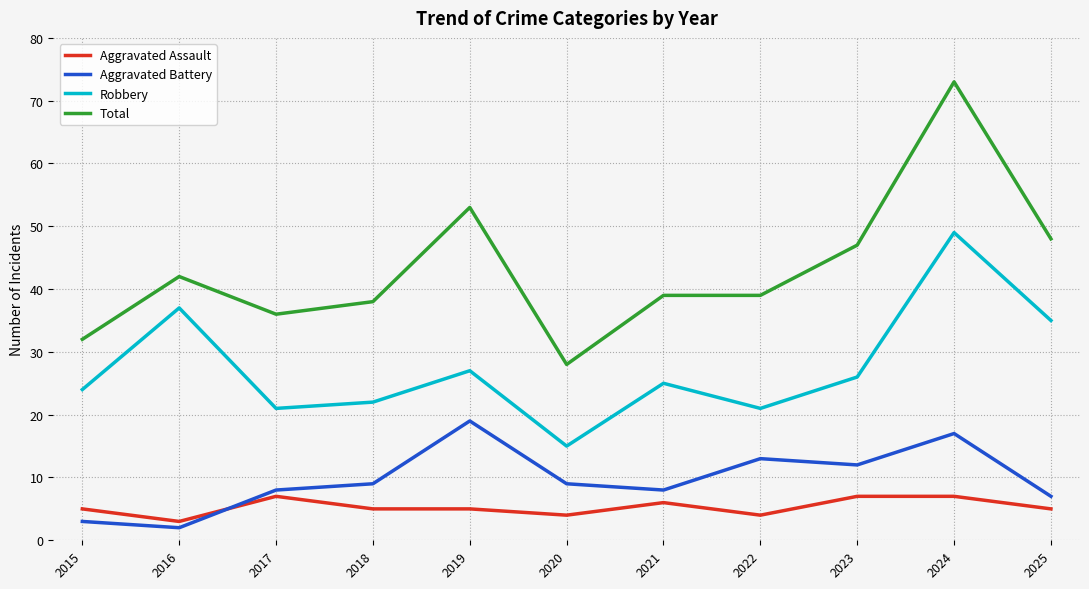

List the series in order of their peak value, highest first.

Total, Robbery, Aggravated Battery, Aggravated Assault